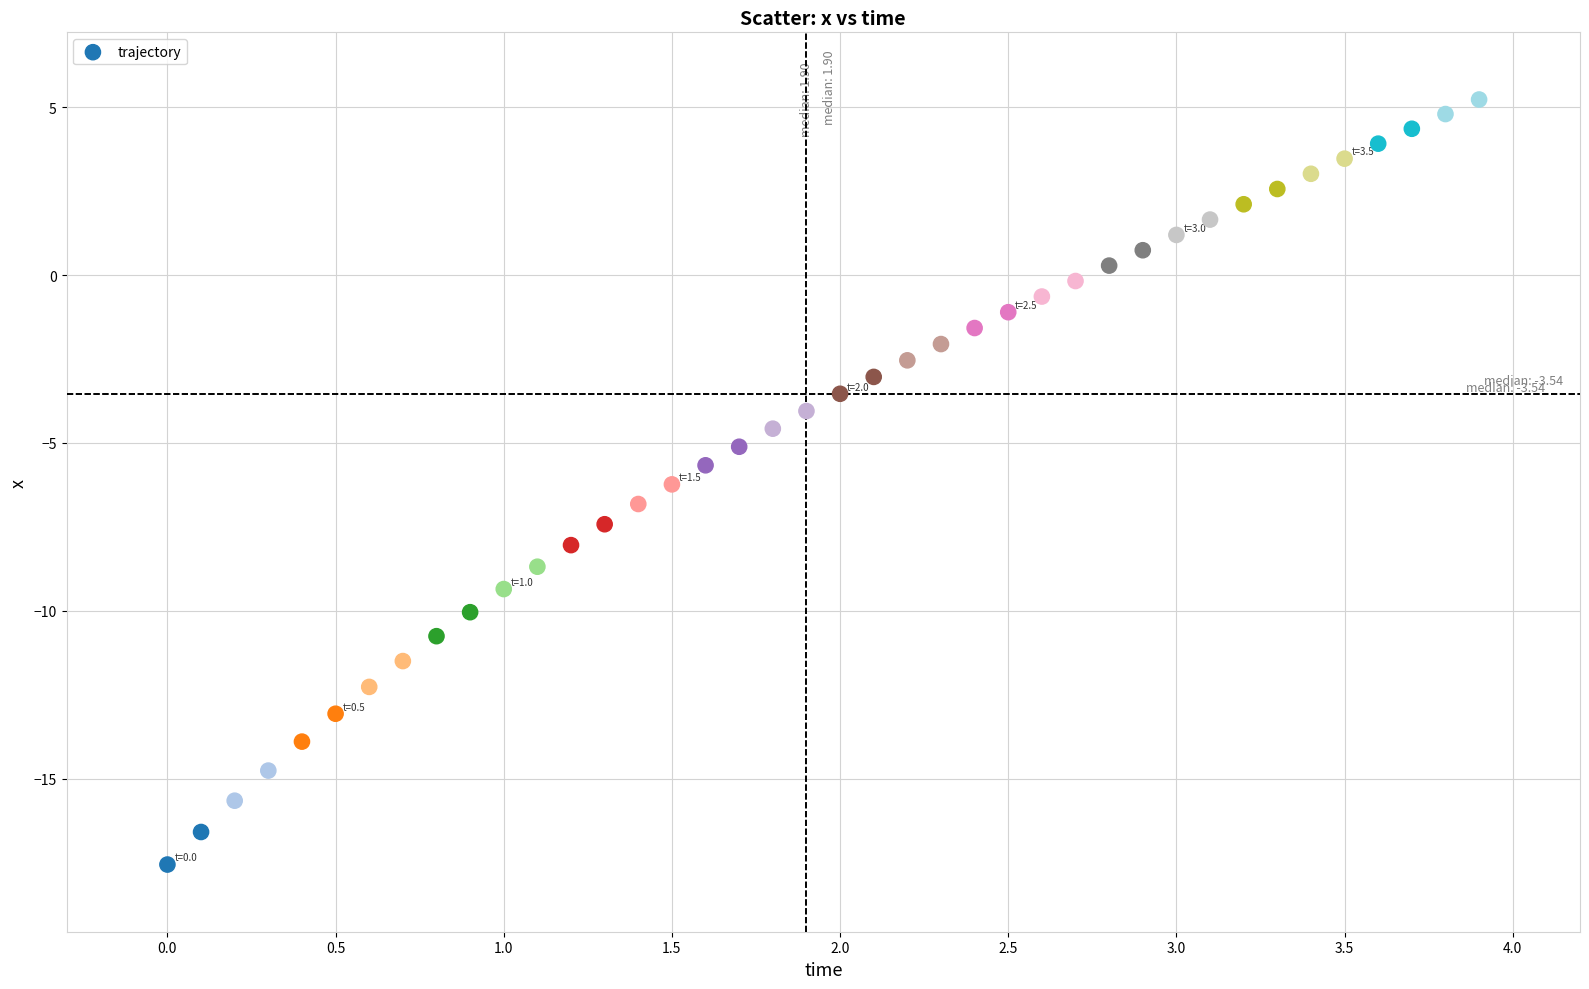

What is the range of X values (max minus min)?

3.9